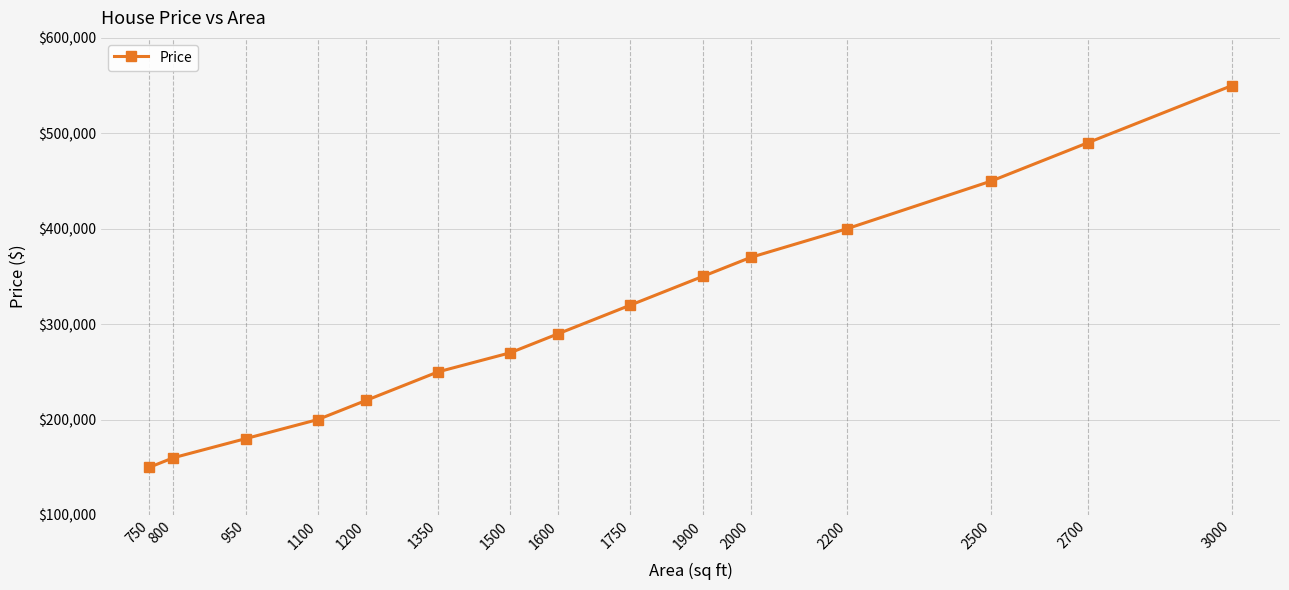

Approximately how many times larger is the value at 2700 compared to 2500?

1.1